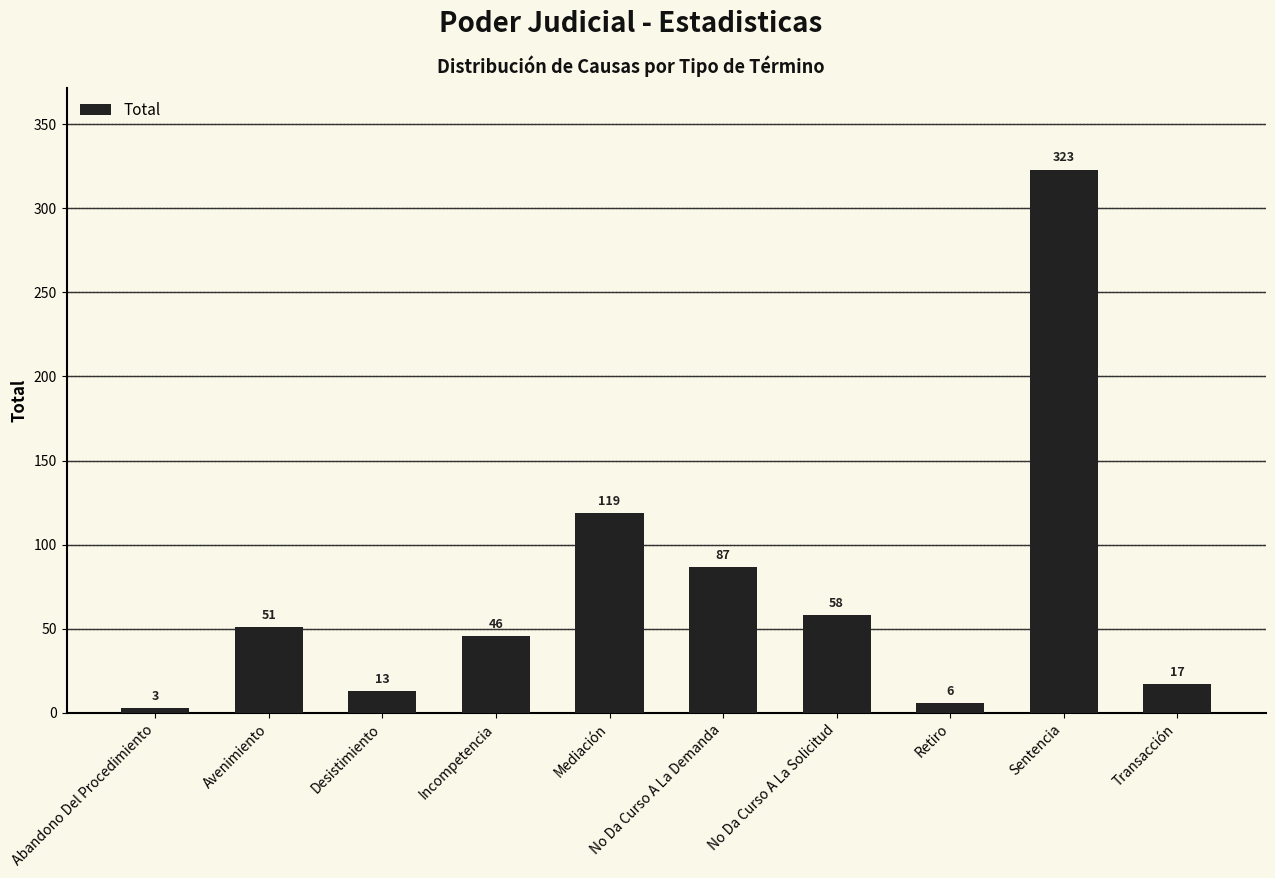

Are the bars horizontal?

No